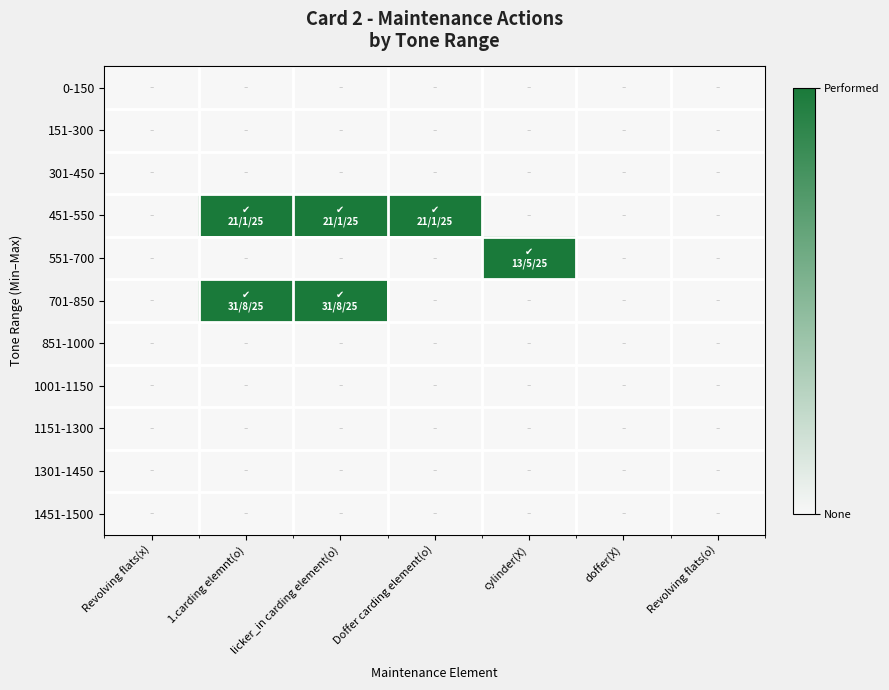

Between 1.carding elemnt(o) and licker_in carding element(o), which is larger?

1.carding elemnt(o)